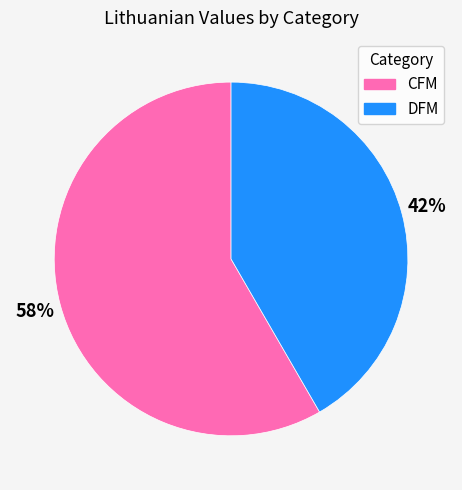

Do DFM and CFM together represent more than half of the pie?

Yes